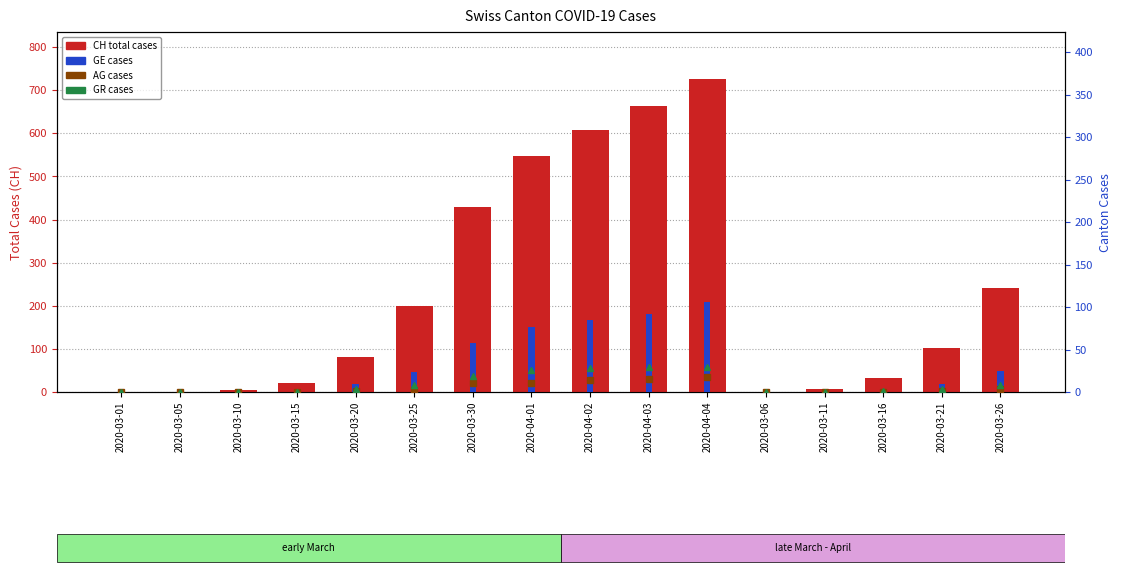

Does the chart contain any negative values?

No